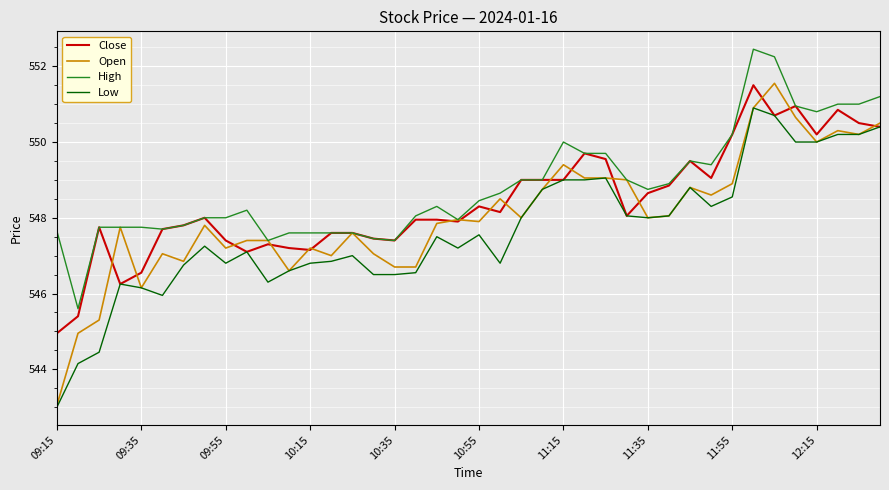

True or false: High and Low cross at least once.

False